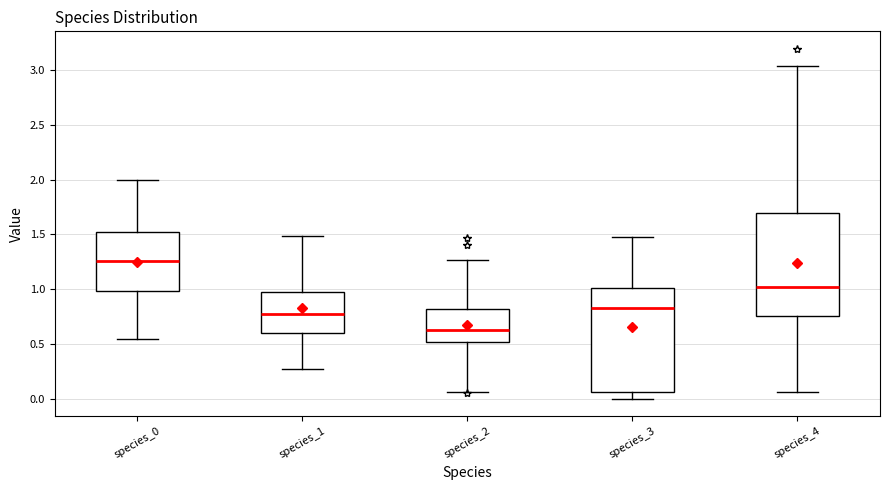

Reading left to right, transcribe this box plot: for each box, give where its median line is, the range the box spans, and where its two whiskers end, as read against the y-axis. The values are not printed on the chart, so give them approximately, as read against the axis.

species_0: median 1.25, box 1.00 to 1.50, whiskers 0.55 to 2.00
species_1: median 0.75, box 0.60 to 0.95, whiskers 0.25 to 1.50
species_2: median 0.65, box 0.50 to 0.80, whiskers 0.05 to 1.25
species_3: median 0.85, box 0.05 to 1.00, whiskers 0.00 to 1.50
species_4: median 1.00, box 0.75 to 1.70, whiskers 0.05 to 3.05